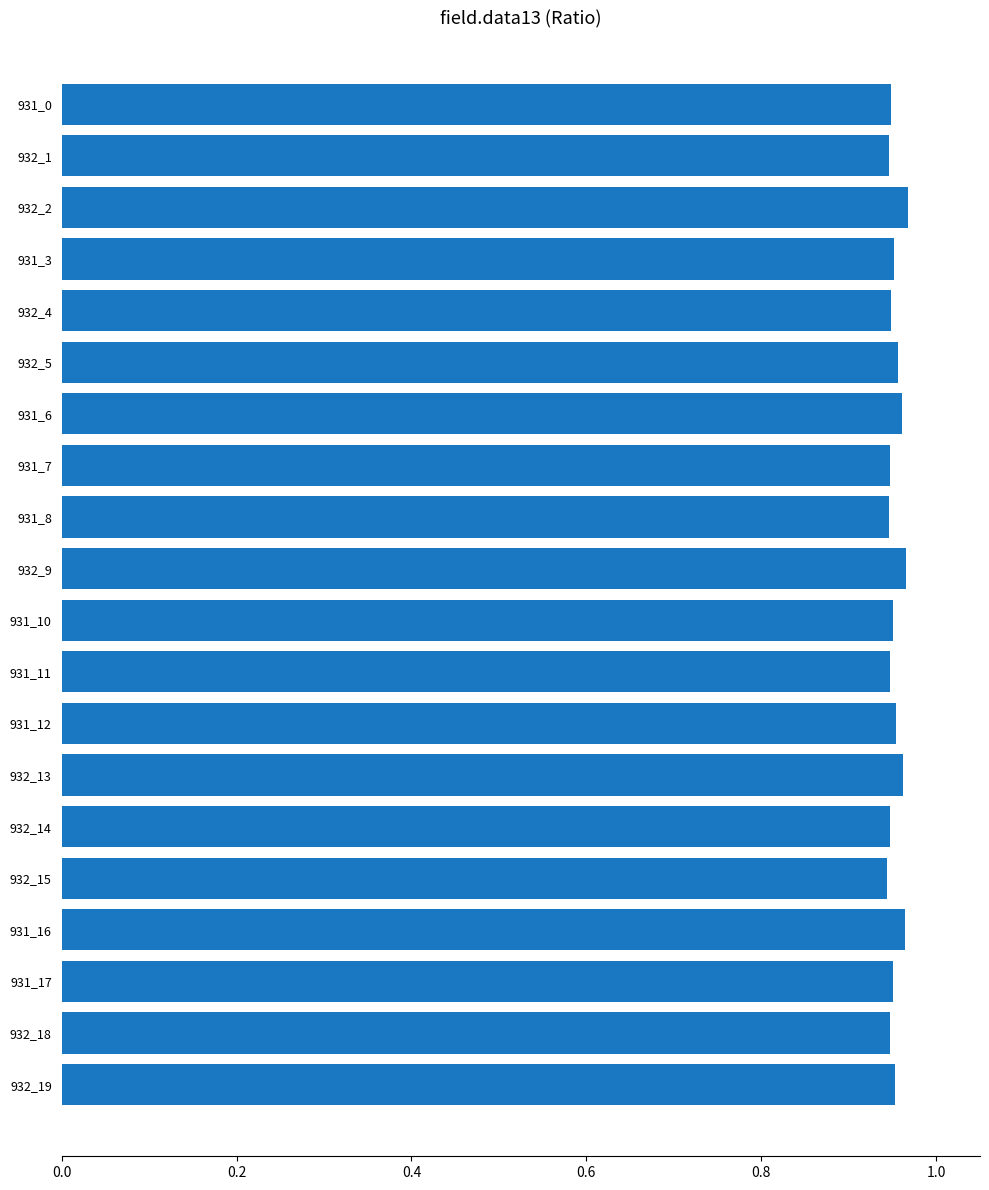

How many values are between 0 and 1?

20